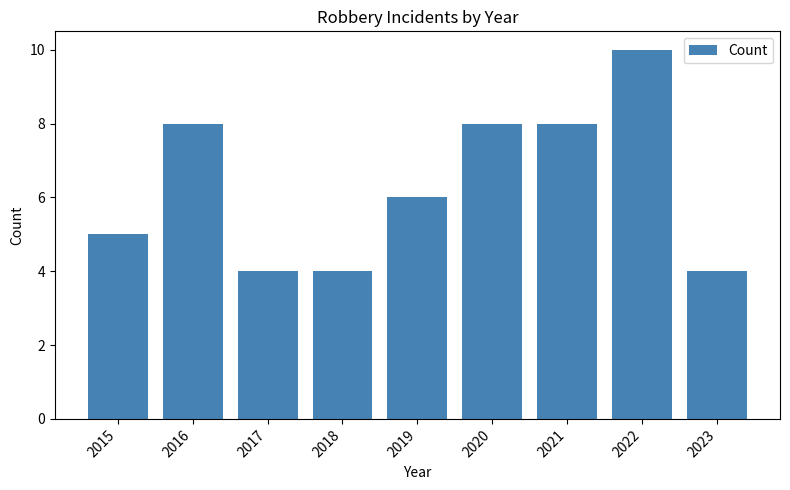

Which label corresponds to the largest value in the chart?

2022